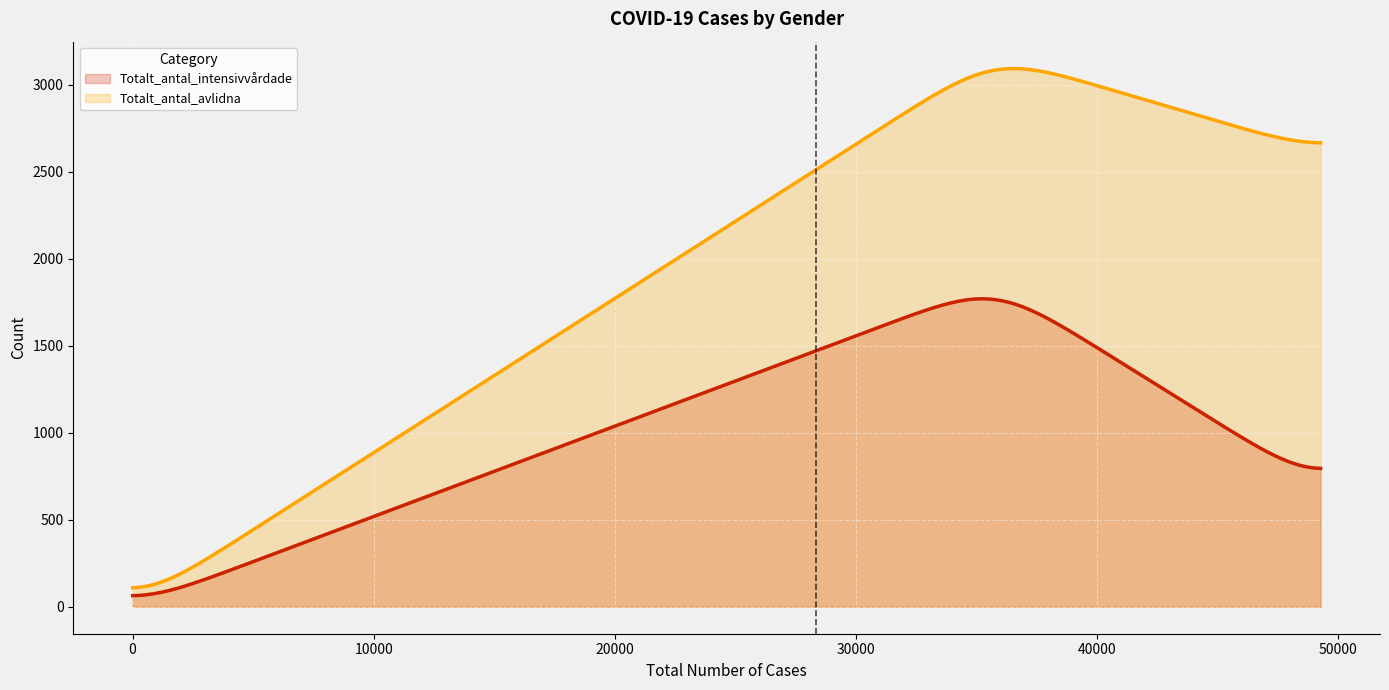

Which series has the largest total across all categories?

Totalt_antal_avlidna